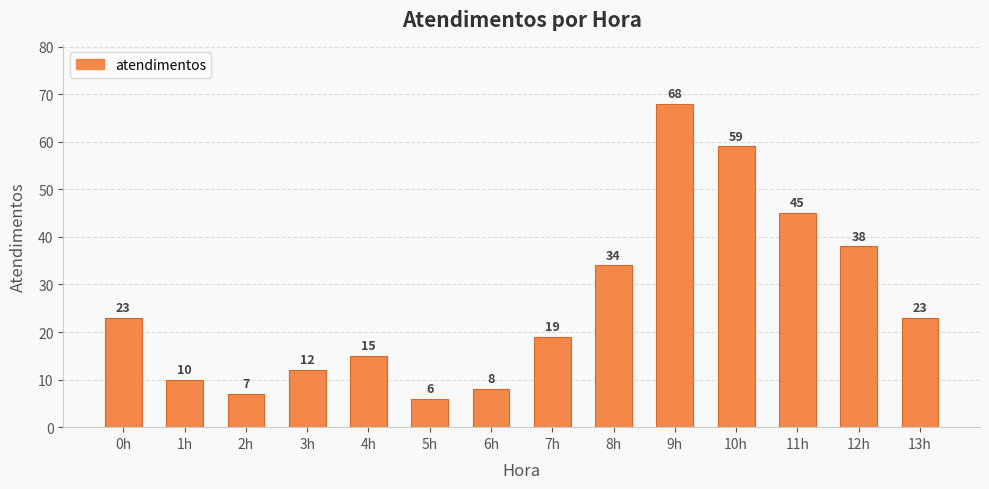

Reading right to left, list all the values displayed in this chart.

23	38	45	59	68	34	19	8	6	15	12	7	10	23